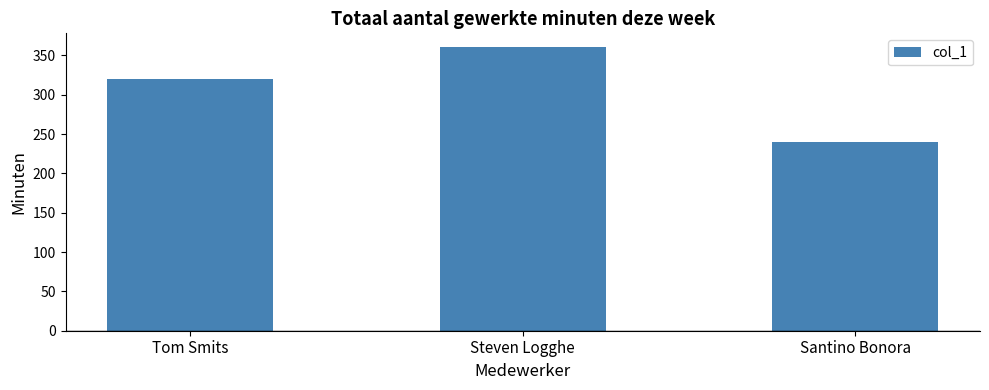

Does the chart contain stacked bars?

No